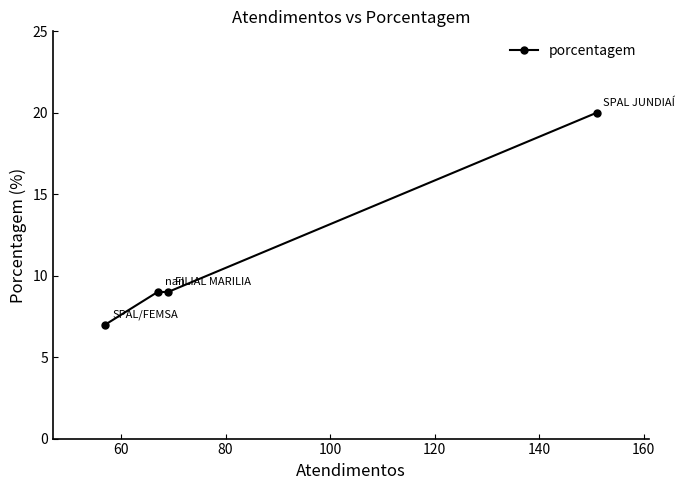

Count the number of values greater than 9.

1